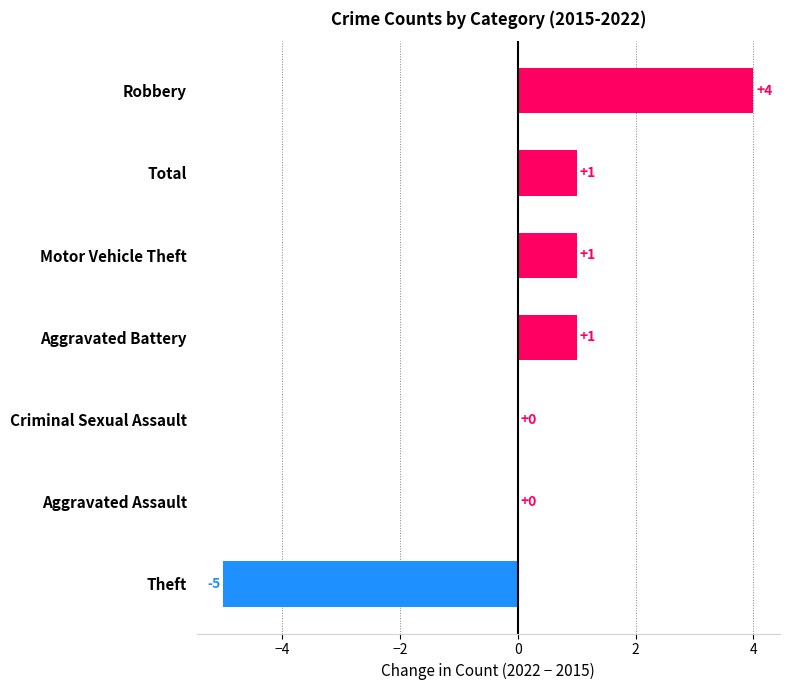

At which category does the chart reach its peak across all series?

Robbery